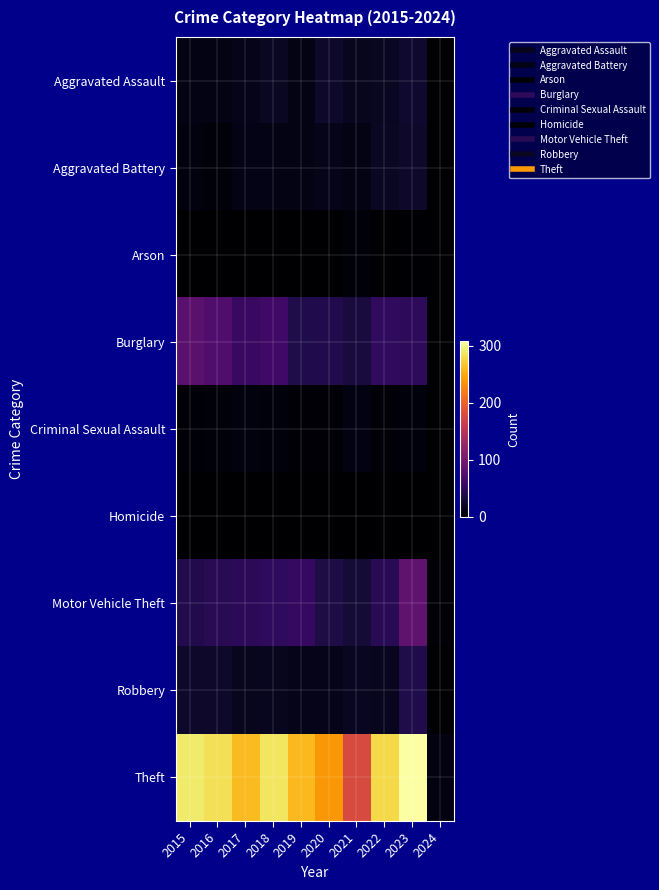

Between 2018 and 2019, which series saw the biggest shift?

Theft